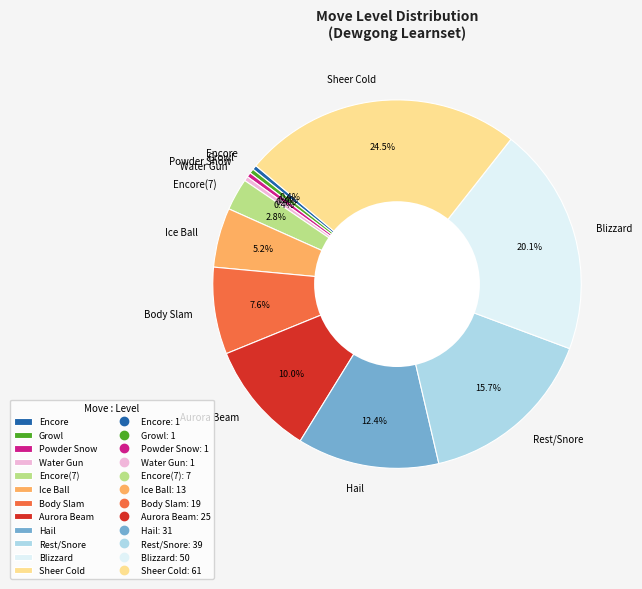

Approximately how many times larger is the value at Blizzard compared to Body Slam?

2.6